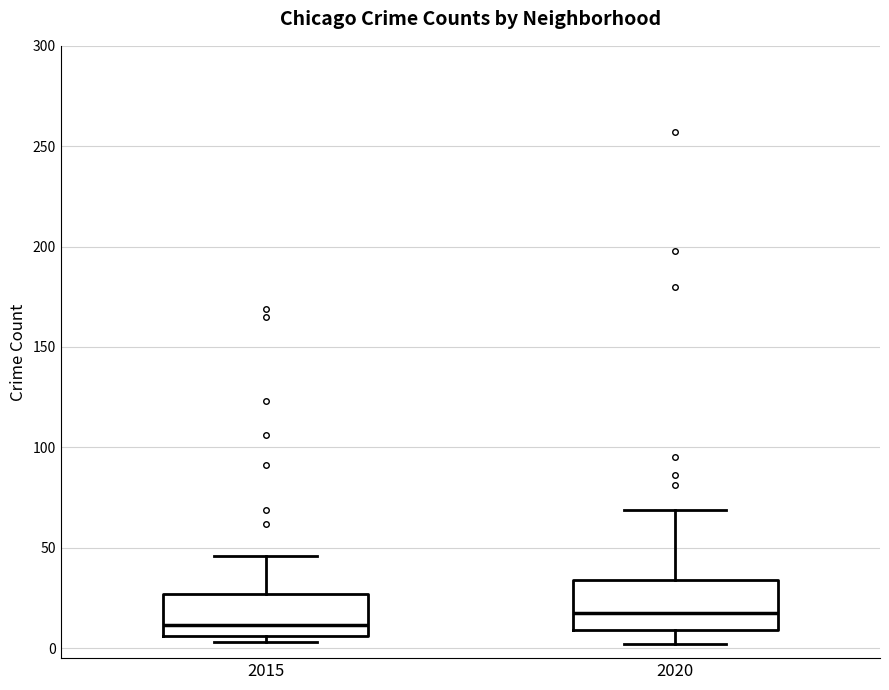

Which box's median line is the highest?

2020